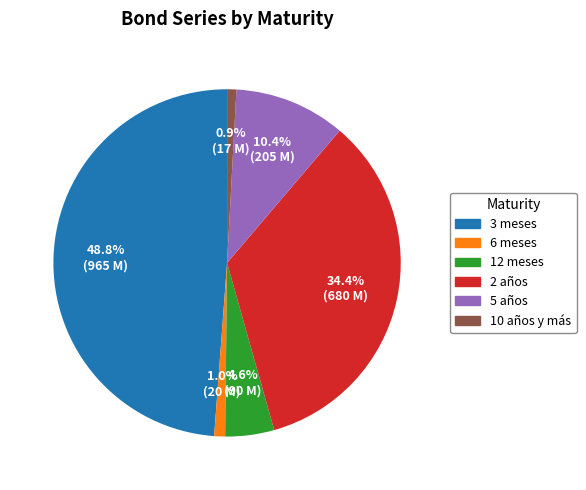

What is the largest slice in the pie chart?

3 meses